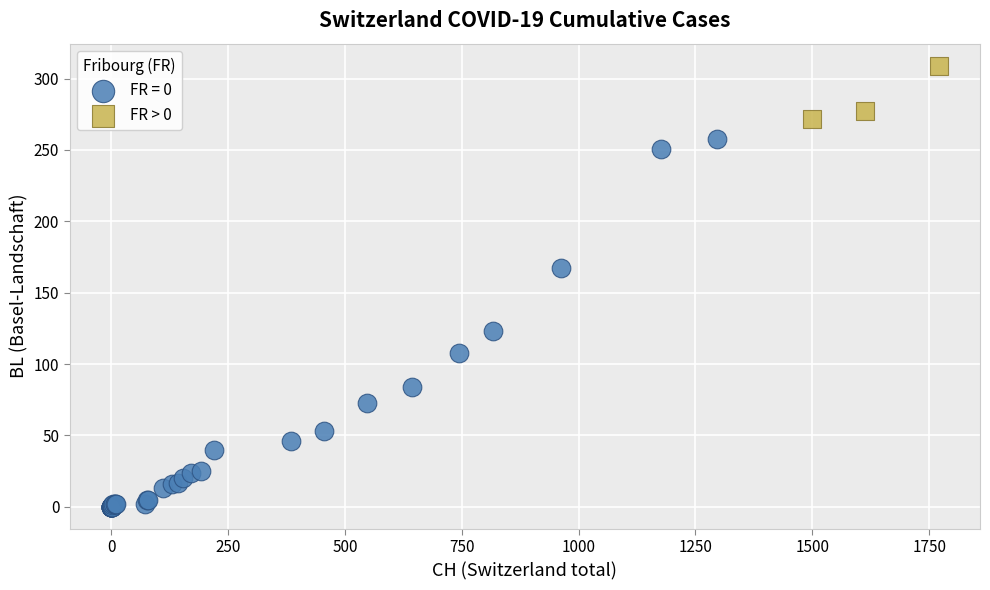

Which series contains the lowest Y value?

FR = 0